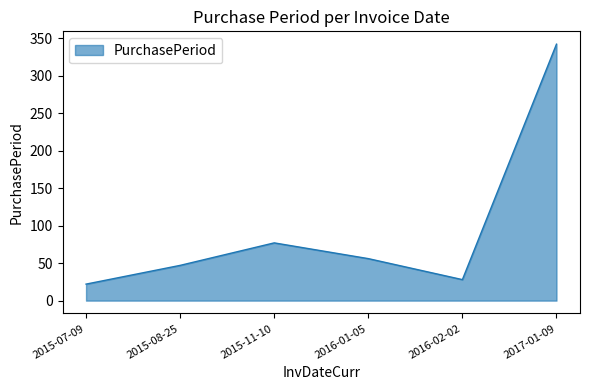

List the labels in order of value, smallest first.

2015-07-09, 2016-02-02, 2015-08-25, 2016-01-05, 2015-11-10, 2017-01-09